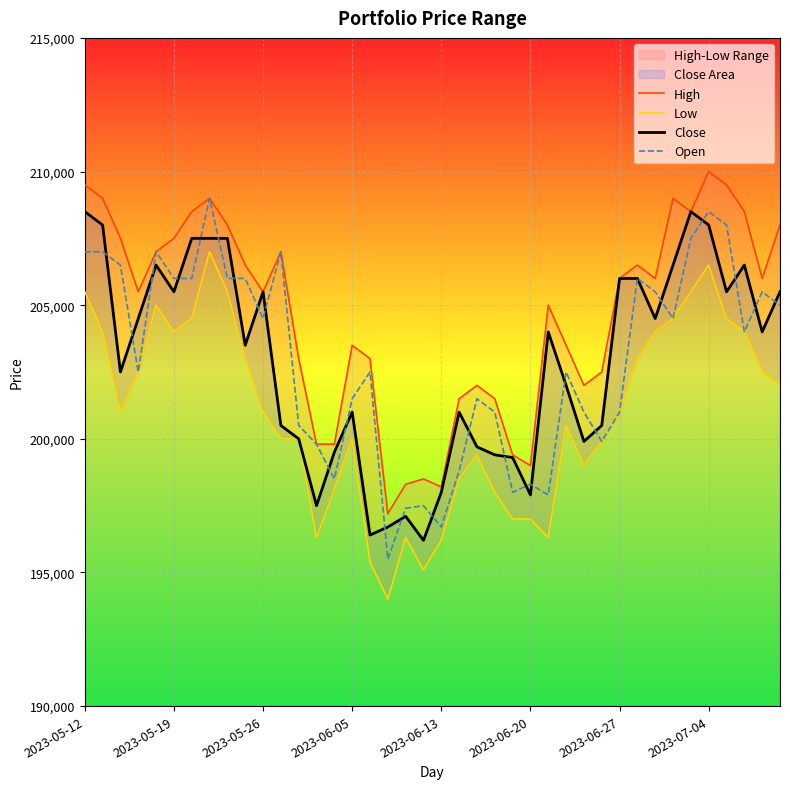

True or false: High and Close intersect in this chart.

False